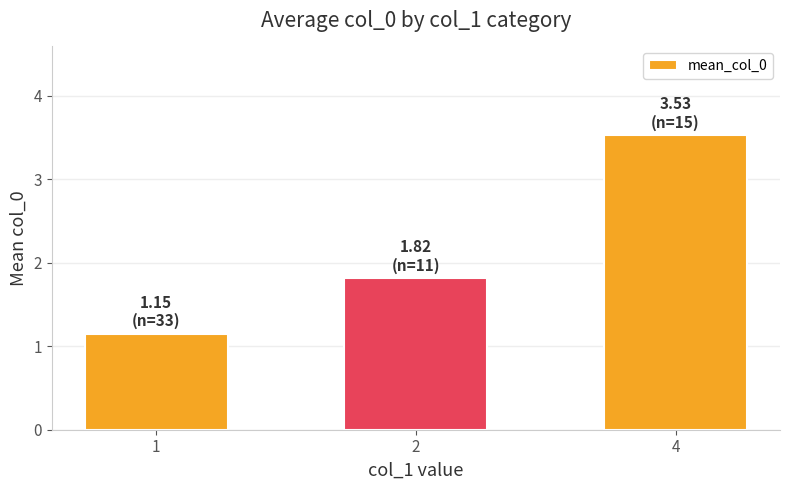

The chart shows a value of 0.9 at 4. True or false?

False